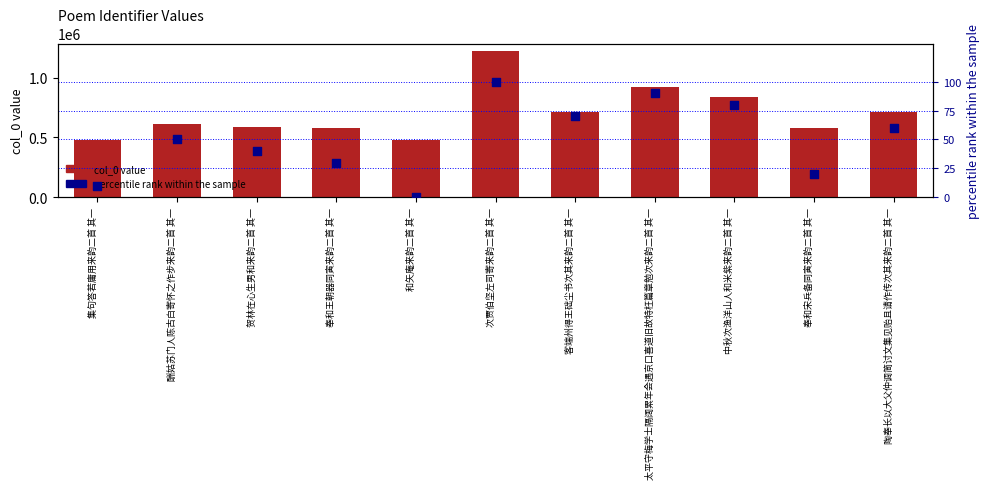

At which category is the sum across all series the highest?

次贾伯坚左司寄来韵二首 其一